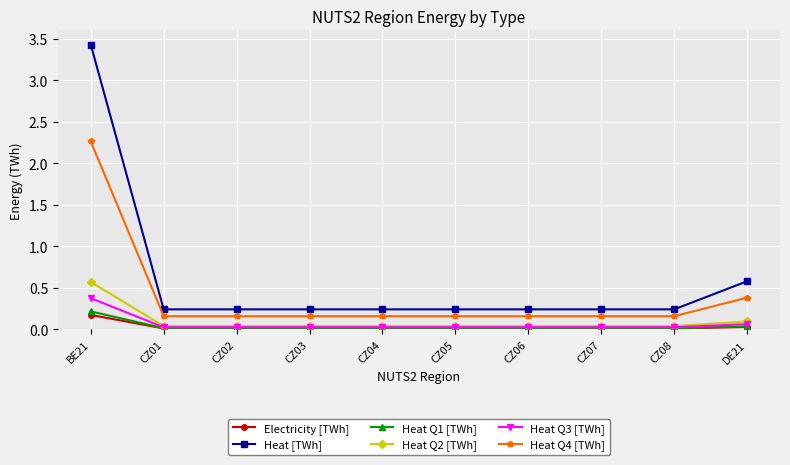

Is it true that Heat Q3 [TWh] equals 0.0 at CZ06?

True